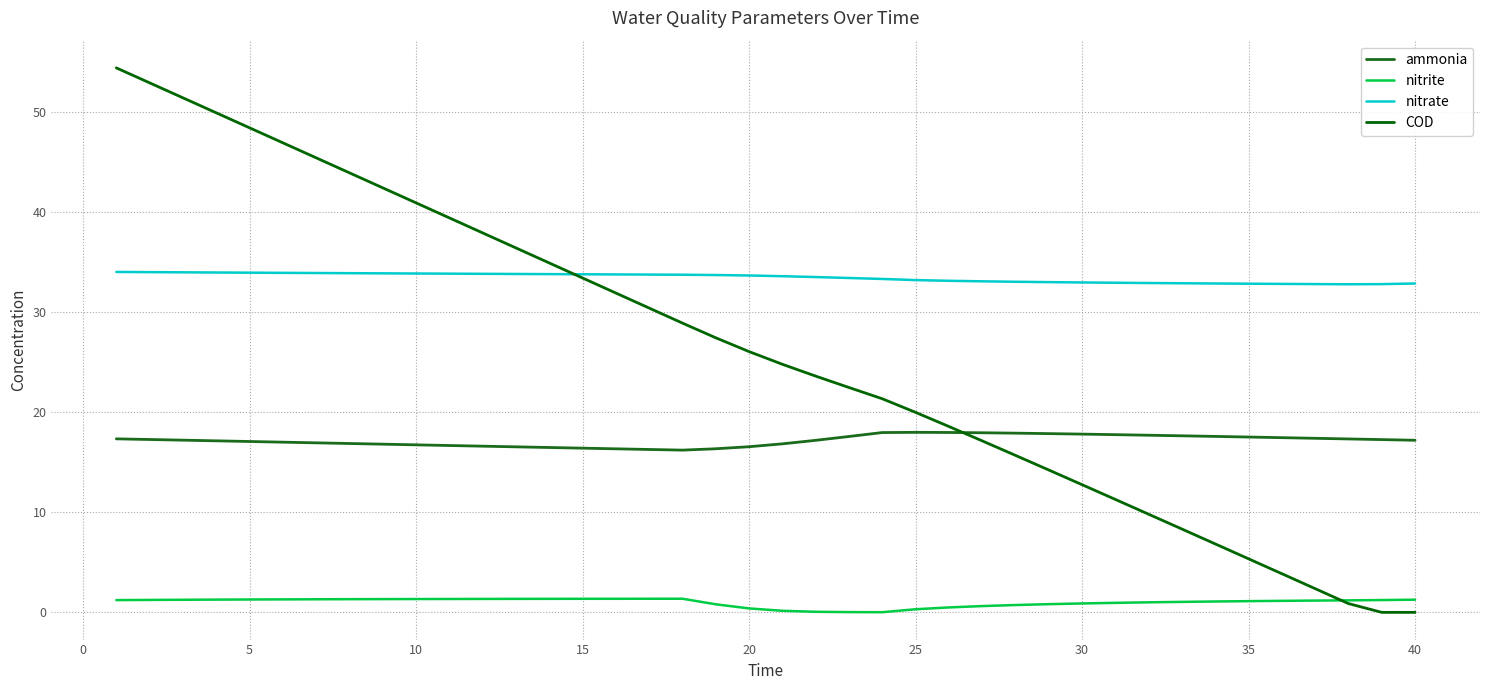

How many lines are shown in the chart?

4